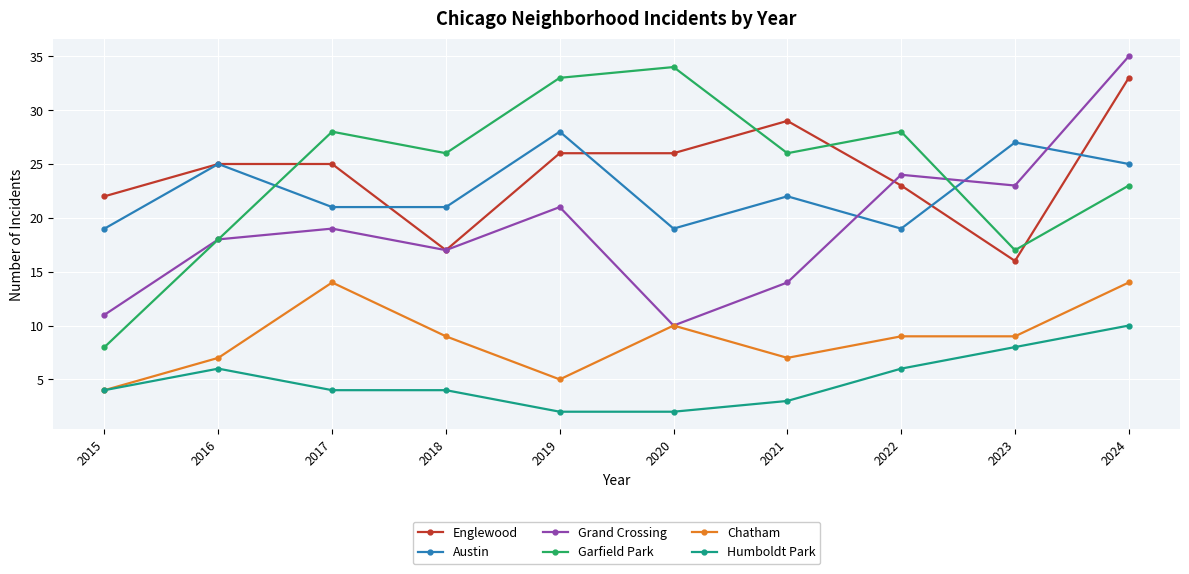

The Grand Crossing series shows 10 at 2020. True or false?

True